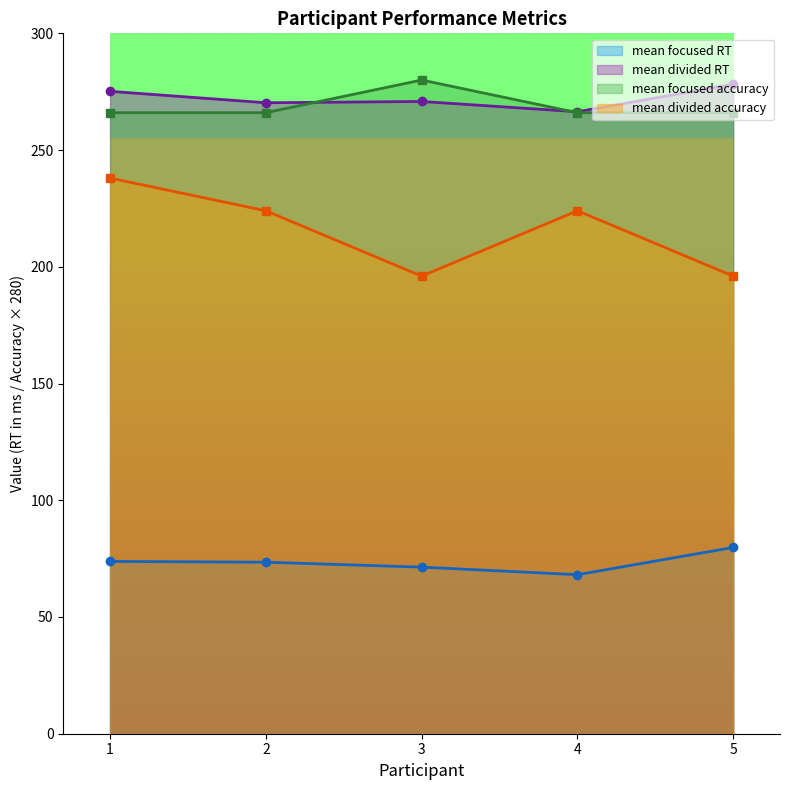

Reading right to left, what are all the values shown in this chart?

mean focused RT: 79.8	68.1	71.4	73.5	73.8
mean divided RT: 278.2	266.4	270.8	270.3	275.2
mean focused accuracy: 266.0	266.0	280.0	266.0	266.0
mean divided accuracy: 196.0	224.0	196.0	224.0	238.0